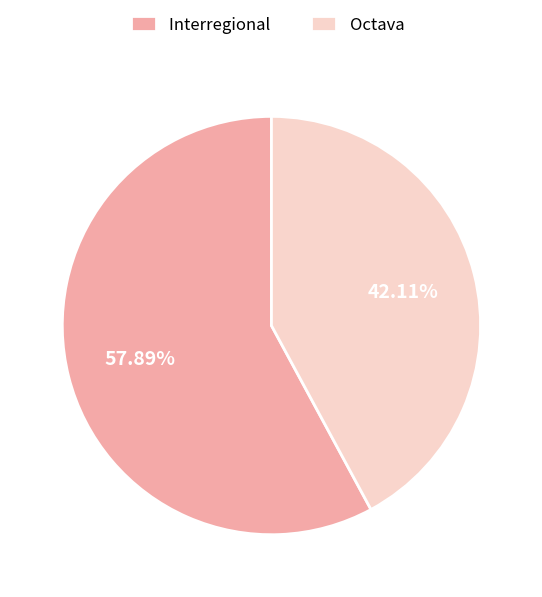

To the nearest percent, what portion does Octava represent?

42%